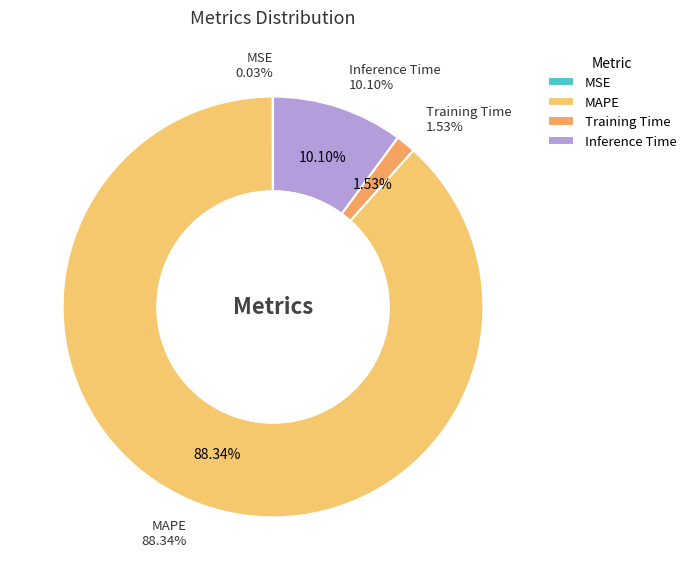

What is the majority slice?

MAPE